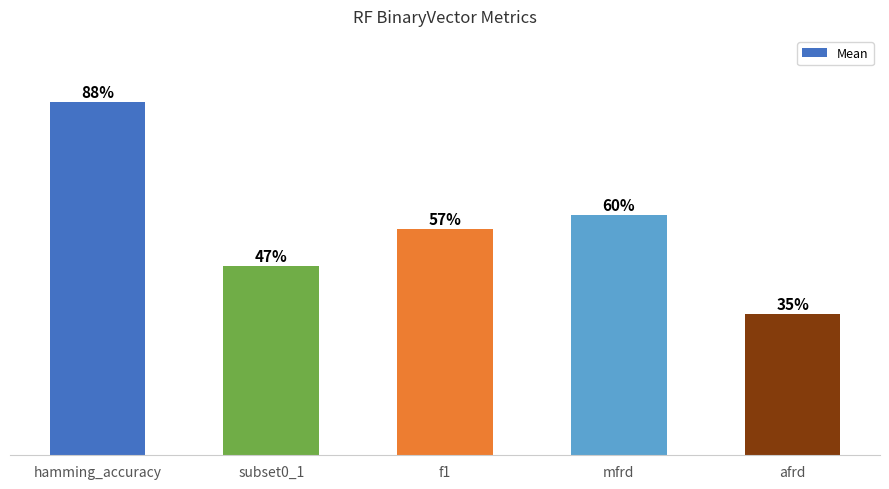

What is the maximum value shown in the chart?

0.9